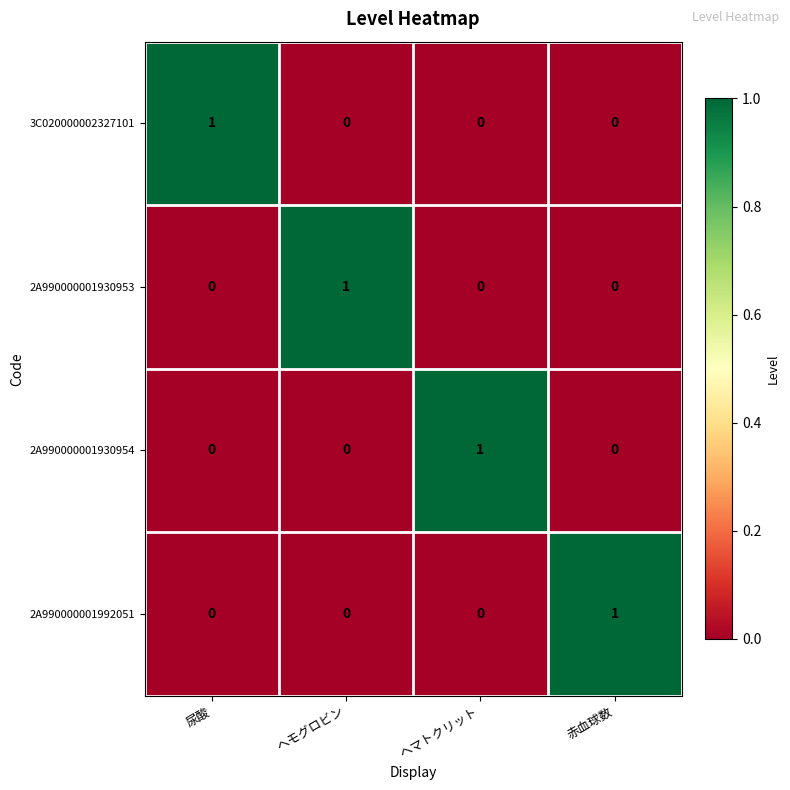

Which category has the highest value in the 3C020000002327101 series?

尿酸